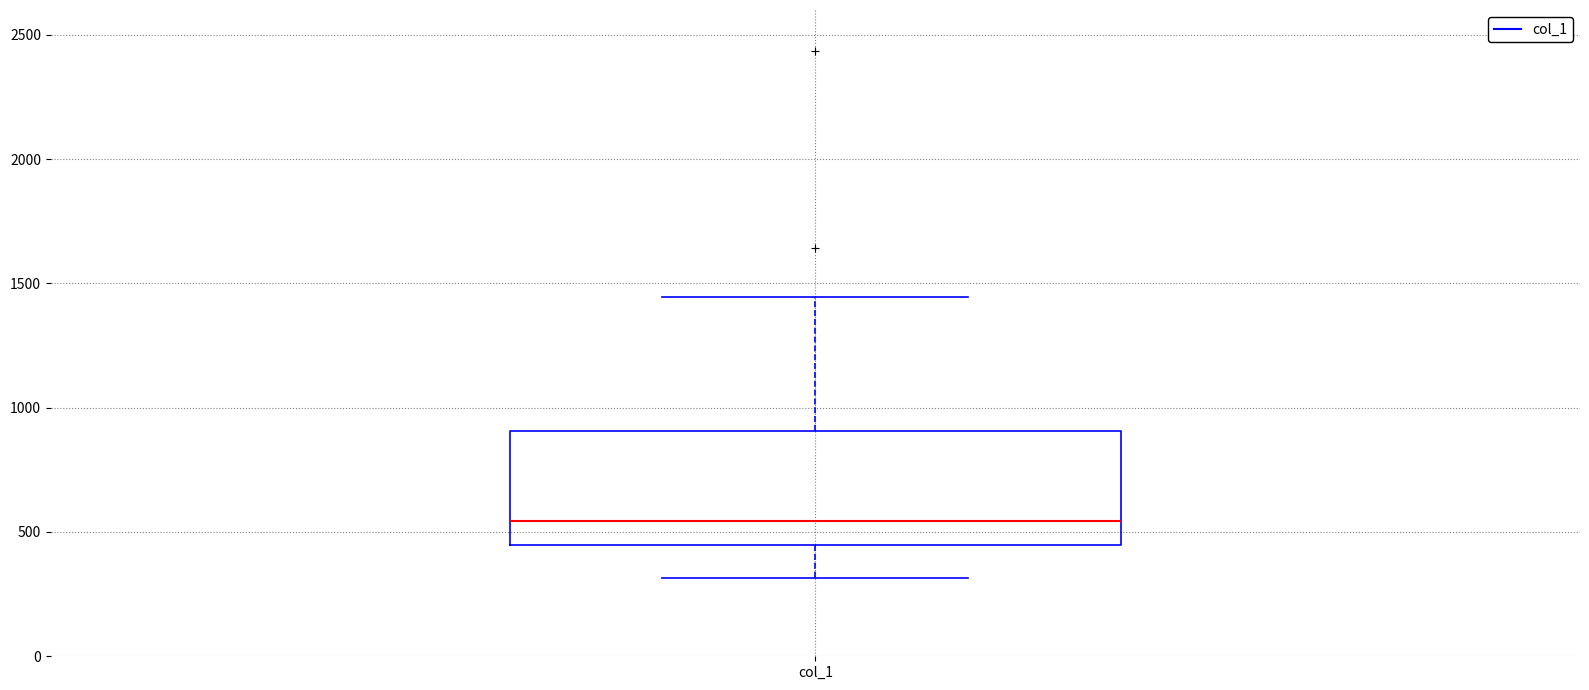

Where is the lower edge of the box for col_1 on the y-axis? The values are not printed on the chart, so give them approximately, as read against the axis.

450